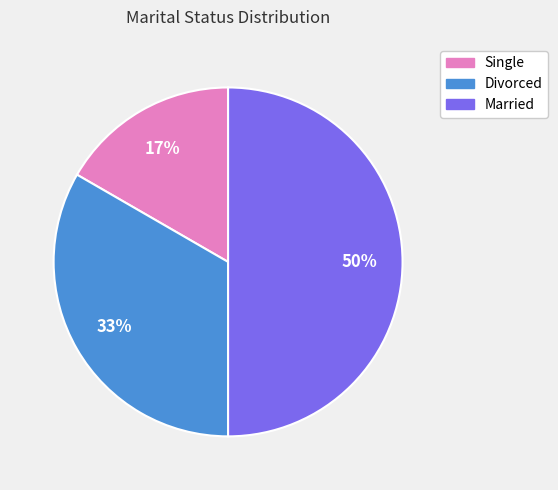

Combined, do Single and Married account for over 50%?

Yes